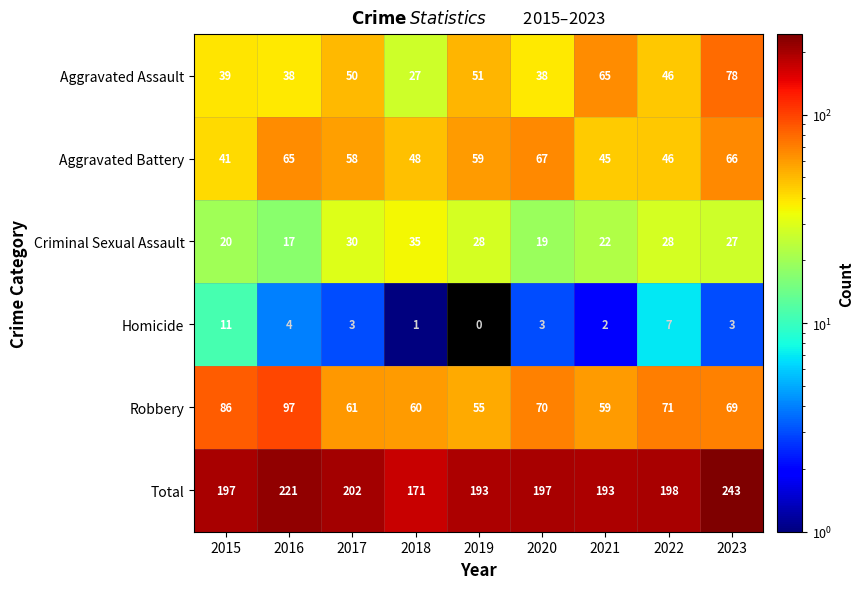

True or false: Total has a value of 171 at 2018.

True